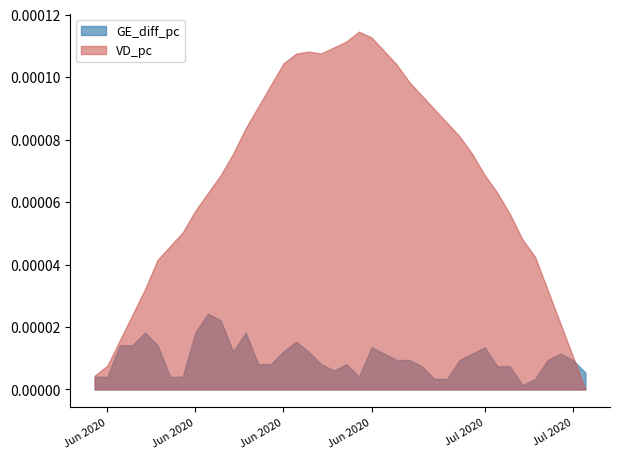

The GE_pc series shows 0.0 at 35. True or false?

False